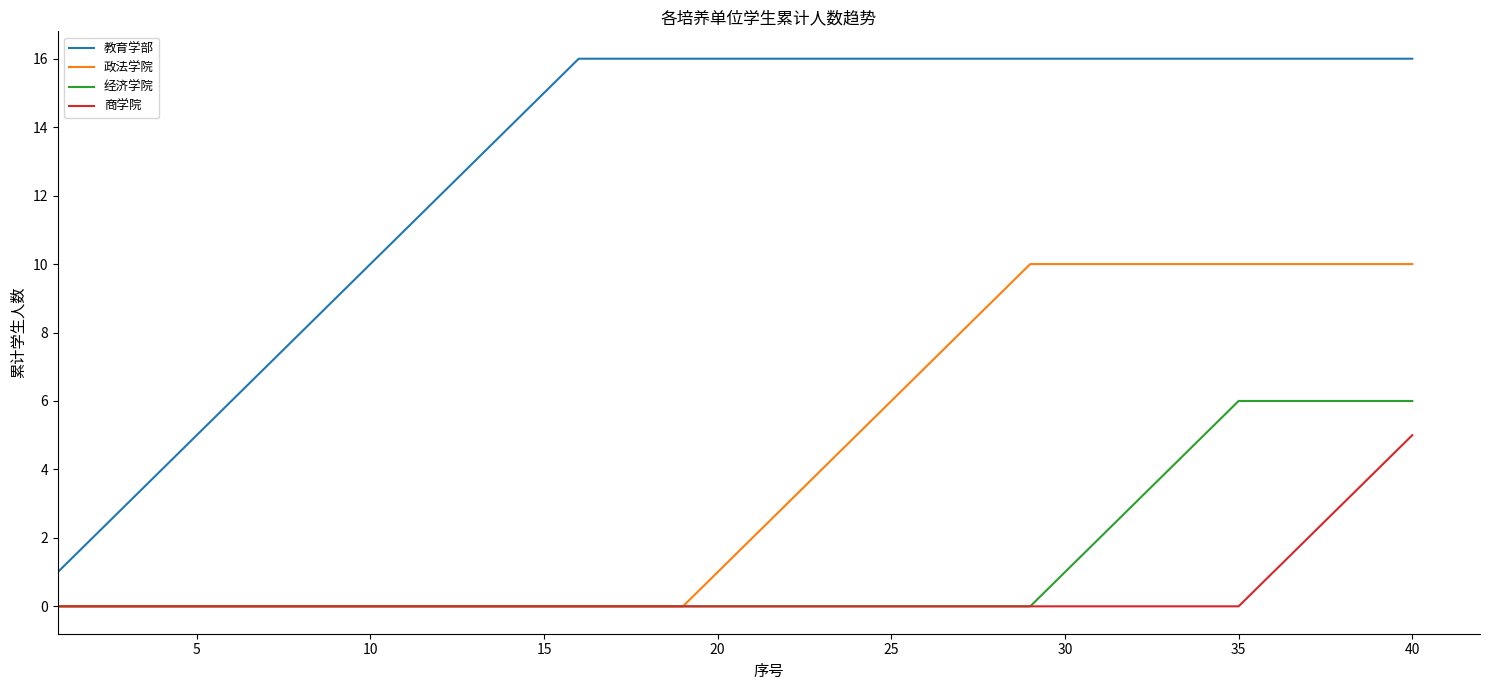

Rank the series by their maximum value, from lowest to highest.

商学院, 经济学院, 政法学院, 教育学部